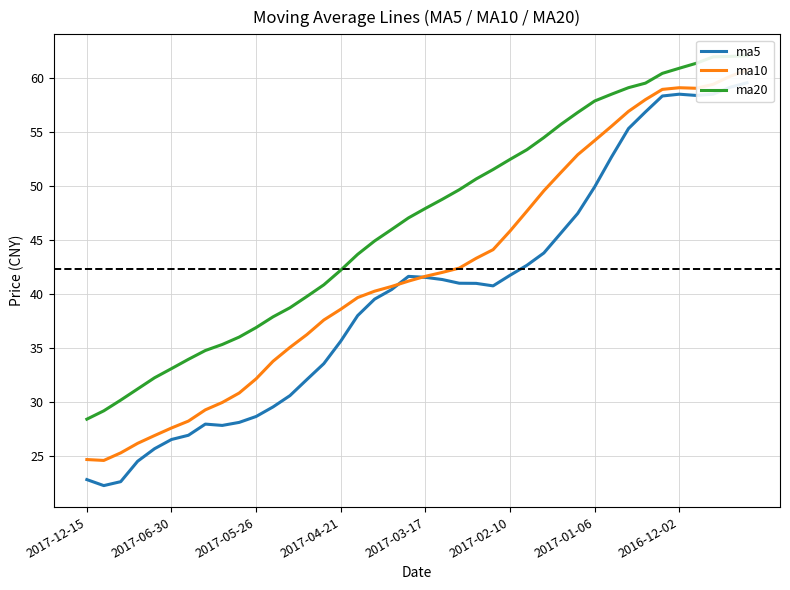

What is the total value across all series at 19?

129.8